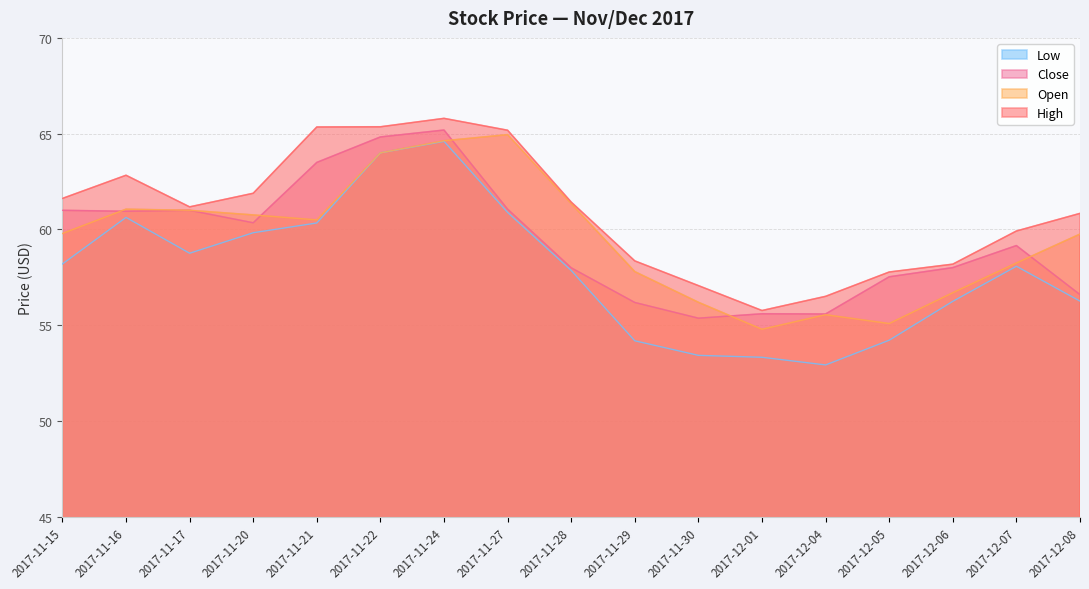

What position from the left is 2017-11-24?

7